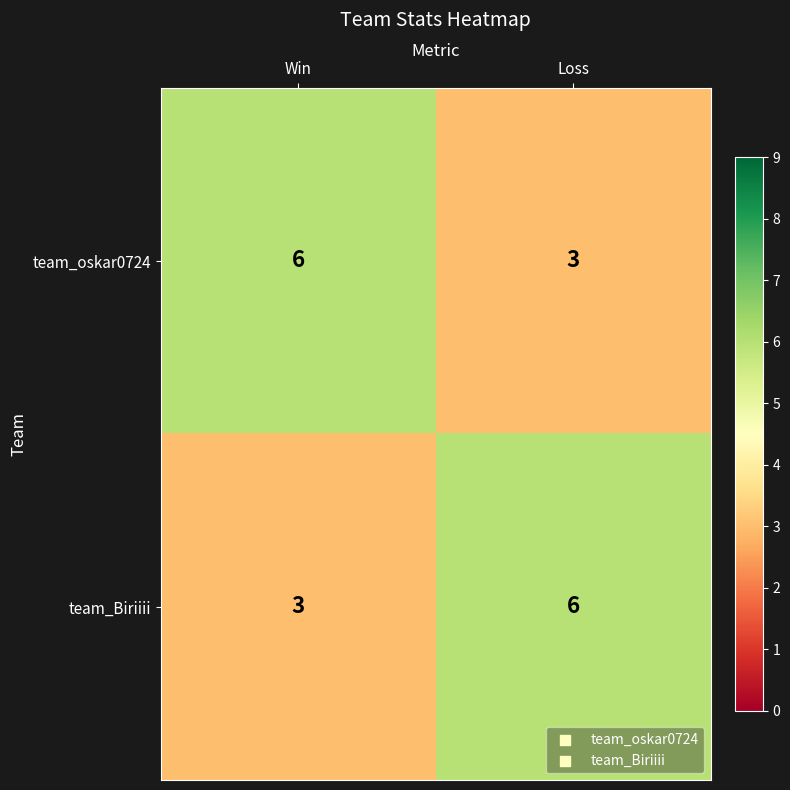

What is the sum of the team_oskar0724 values at Win and Loss?

9